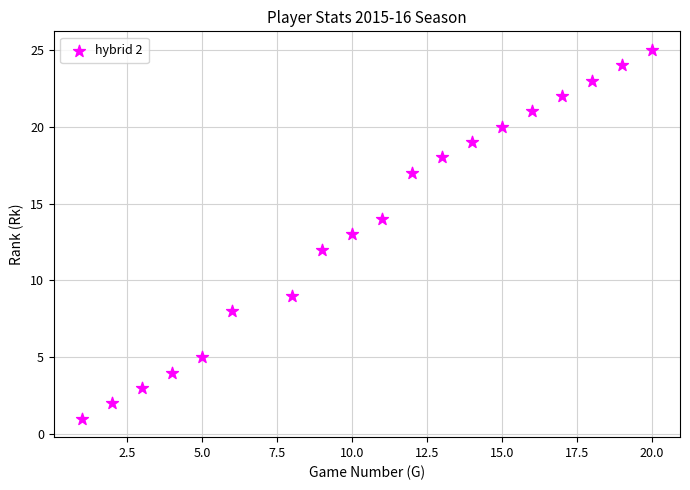

What is the range of X values (max minus min)?

19